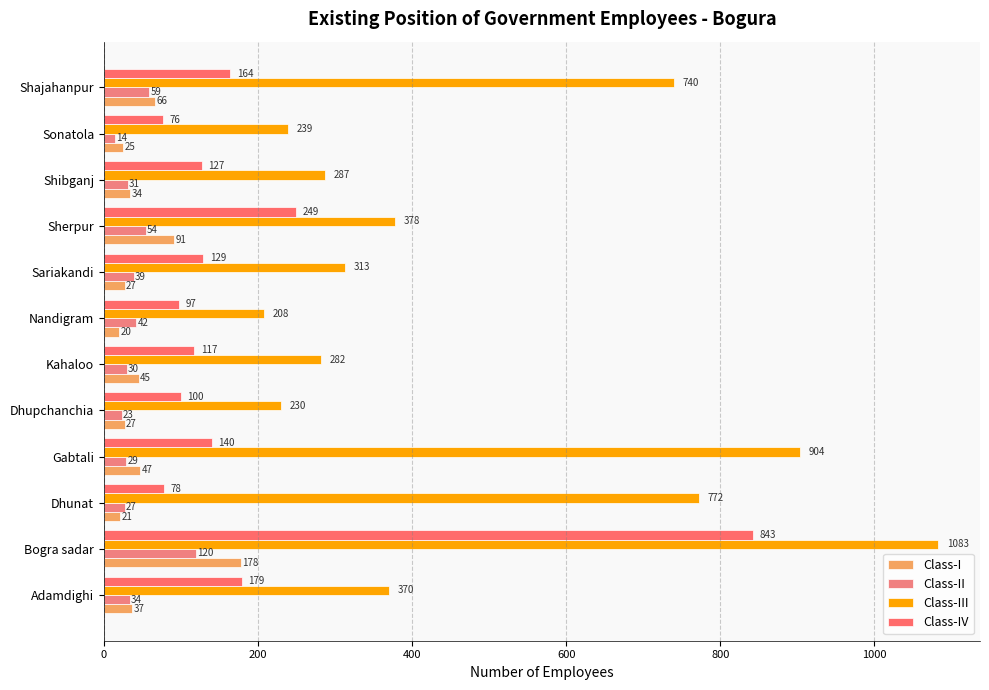

Which category has the lowest value across all series?

Sonatola